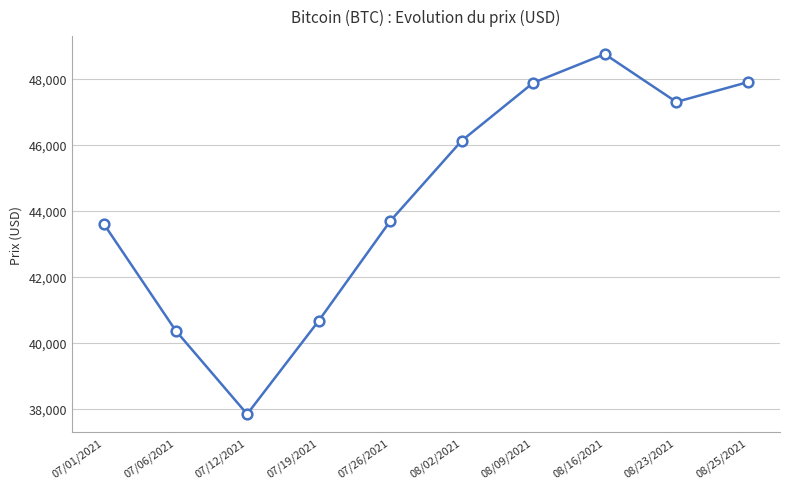

Count the number of categories in the chart.

10